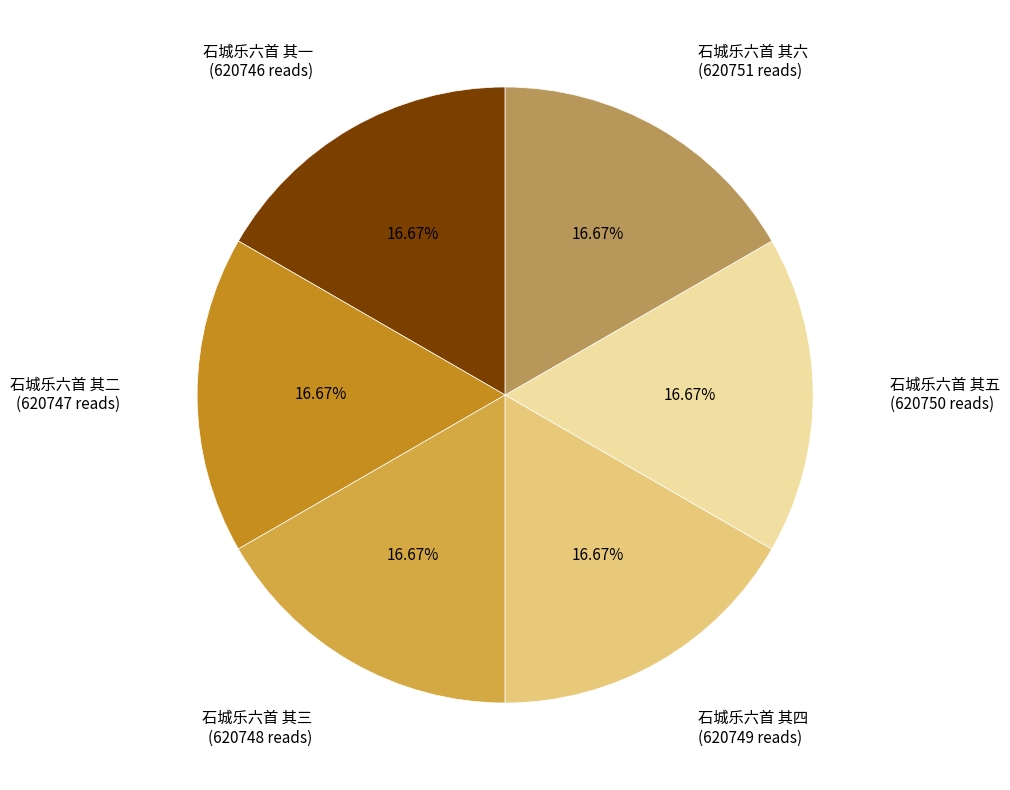

To the nearest percent, what is the combined percentage of 石城乐六首 其六 and 石城乐六首 其五?

33%